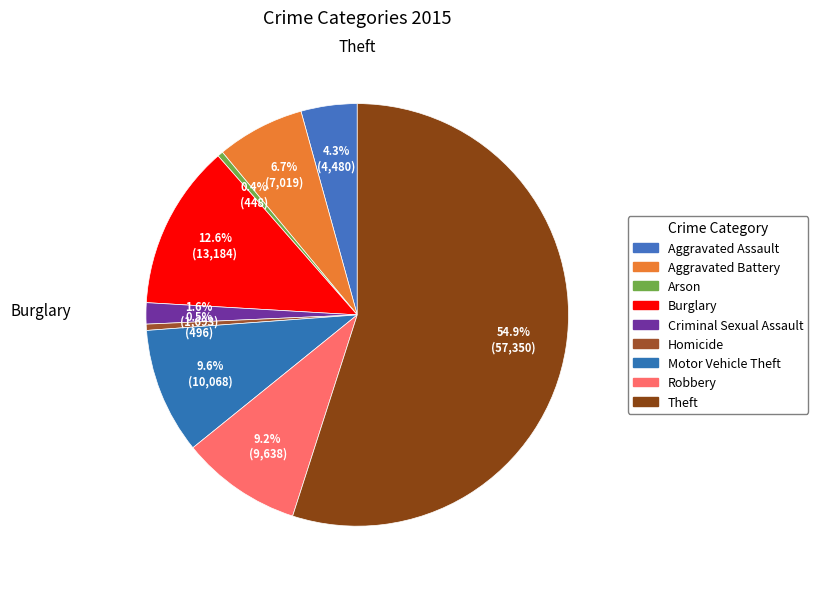

Is the sum of Theft and Aggravated Assault greater than half?

Yes